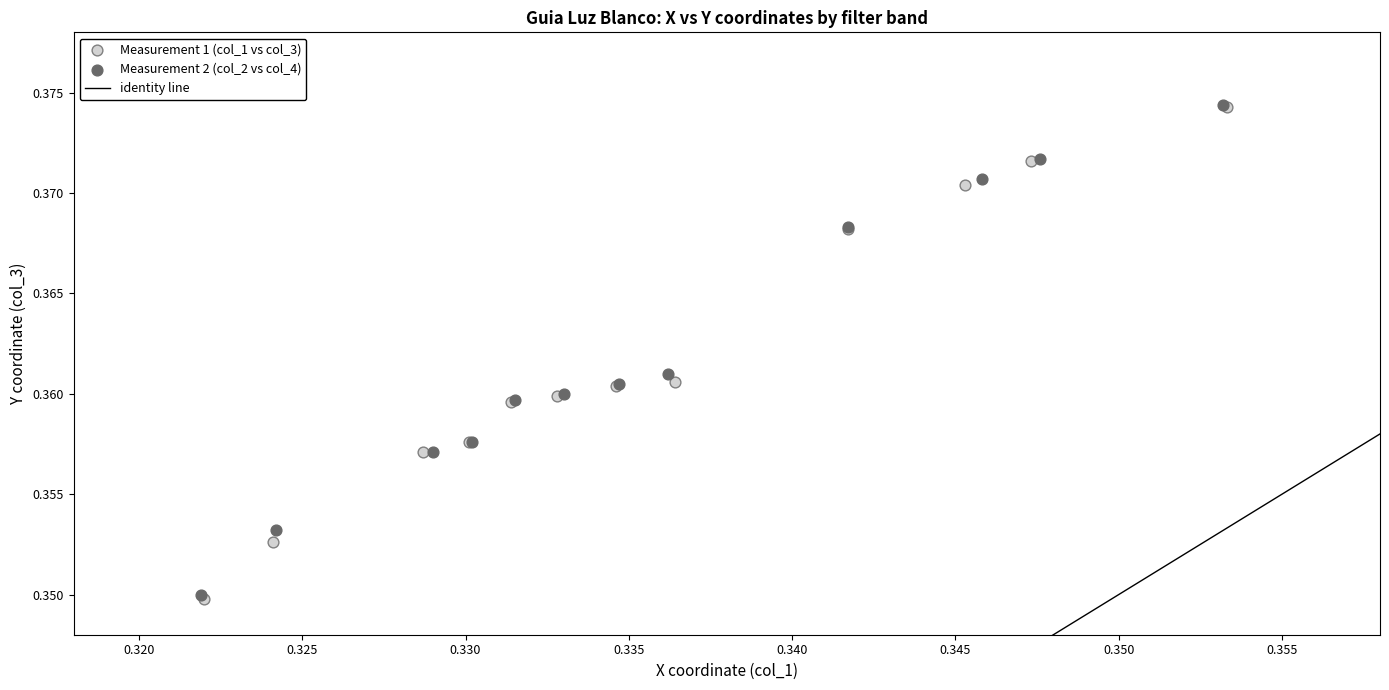

Which series has the largest Y range (max minus min)?

Measurement 1 (col_1 vs col_3)